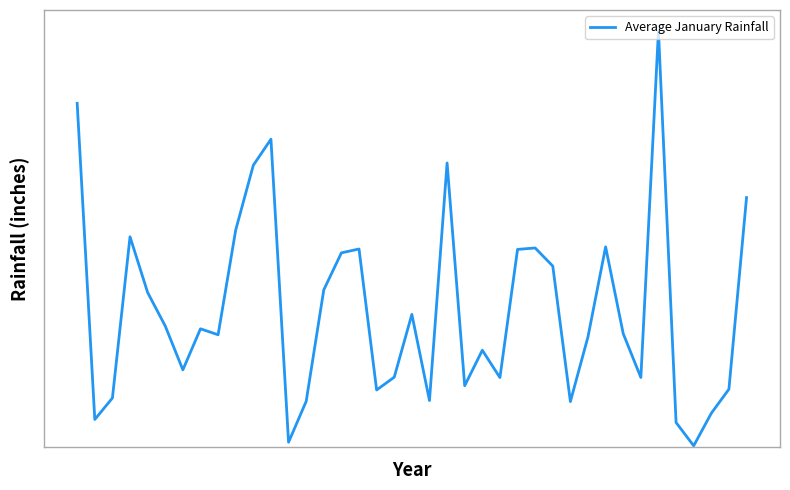

Is this an area chart (filled region under the line)?

No